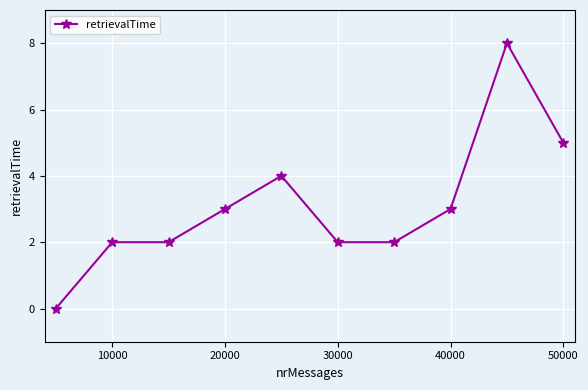

Does the chart display data point markers on the line(s)?

Yes